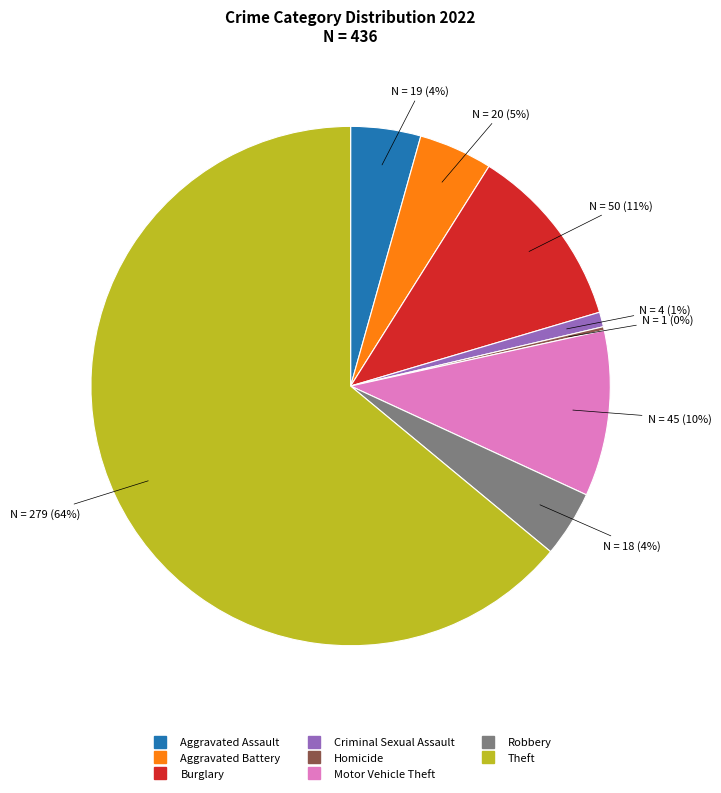

Does any single category account for the majority?

Yes